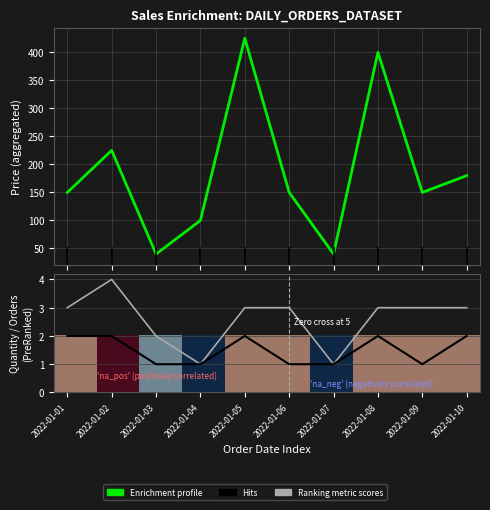

True or false: Enrichment profile and Hits cross at least once.

False